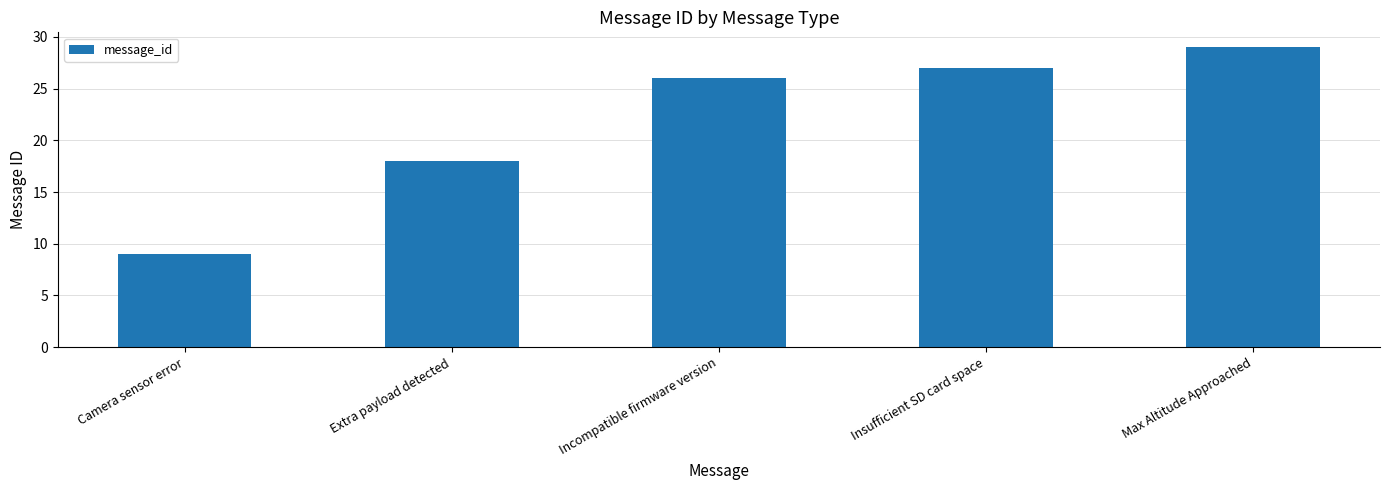

Reading right to left, what are all the values shown in this chart?

29	27	26	18	9